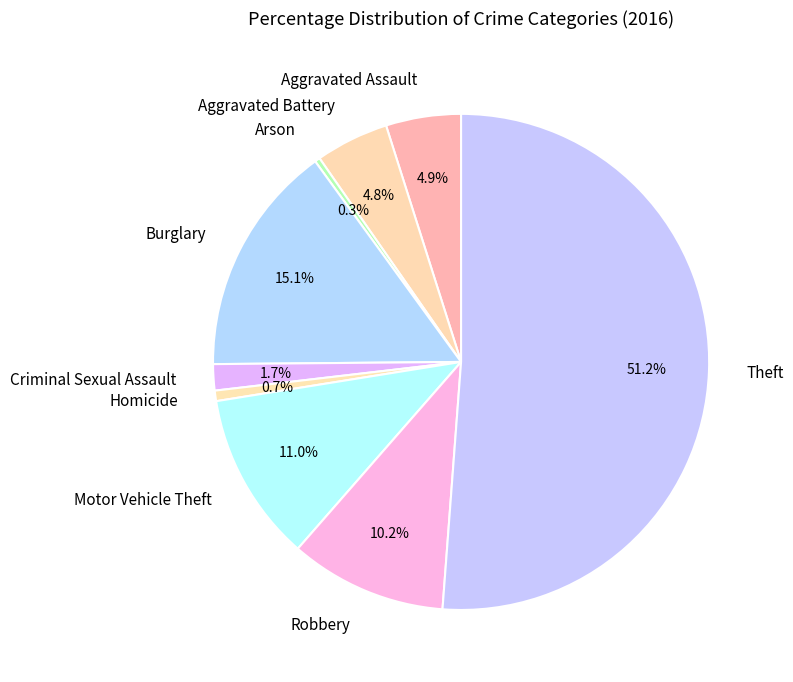

Do Motor Vehicle Theft and Aggravated Assault together represent more than half of the pie?

No